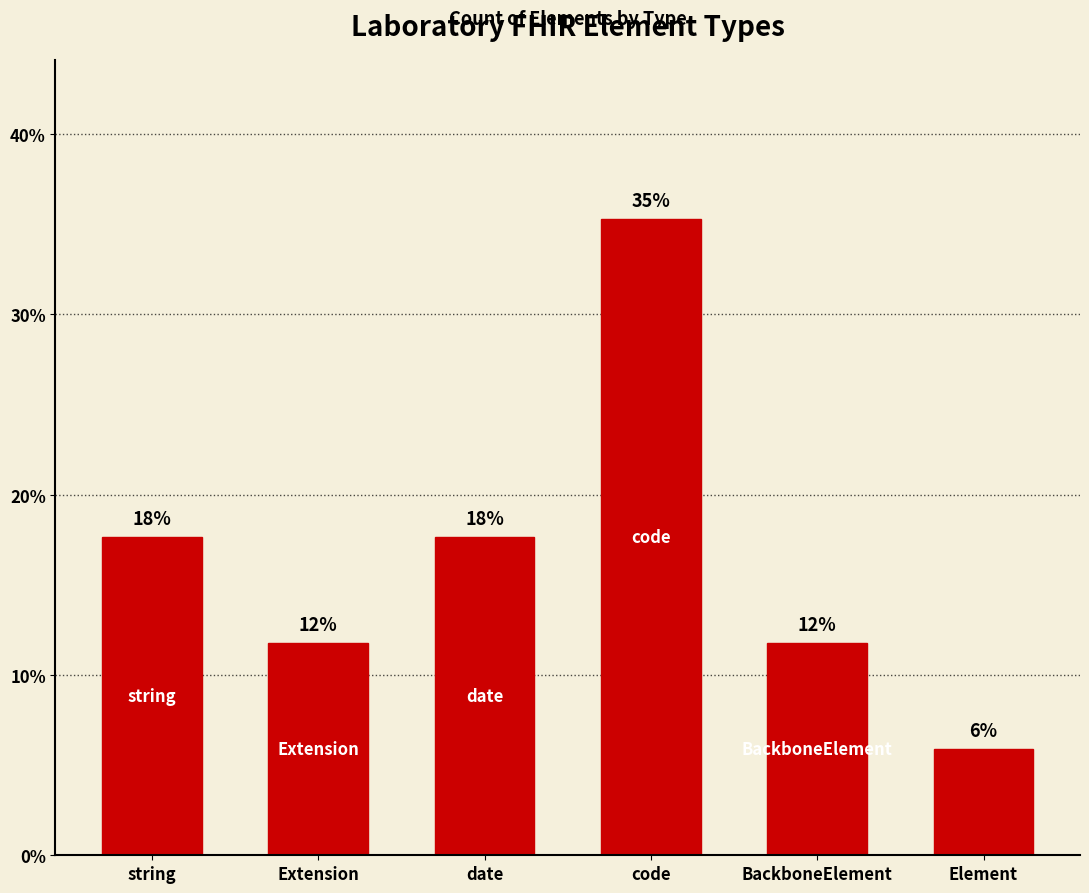

How many bars are there in total?

6